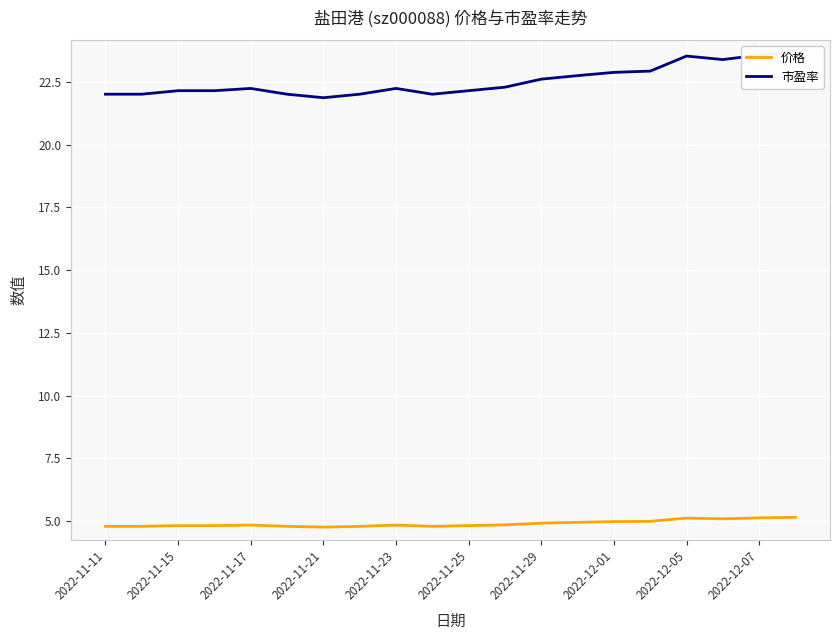

Which series has the largest total across all categories?

市盈率